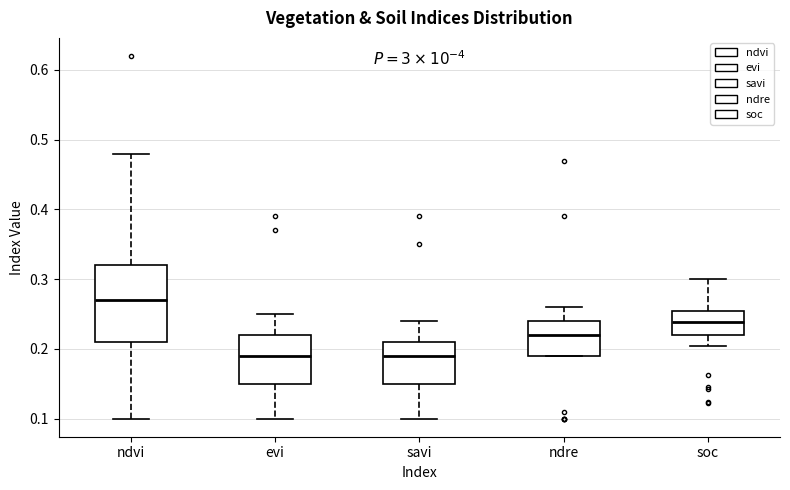

Where is the upper edge of the box for savi on the y-axis? The values are not printed on the chart, so give them approximately, as read against the axis.

0.21